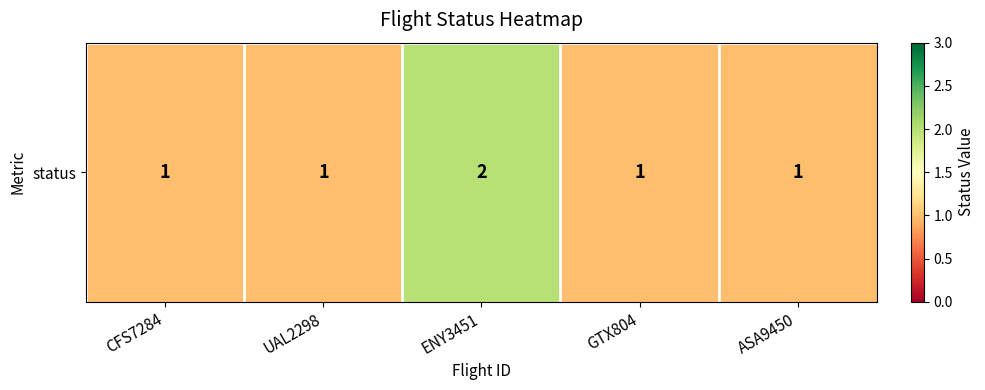

What is the smallest value displayed?

1